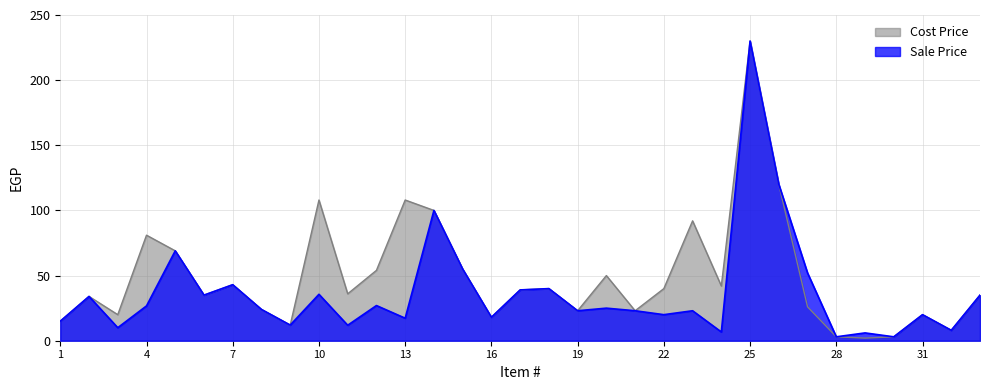

Reading left to right, transcribe all the data shown in this chart.

Sale Price: 1=15.0	2=34.0	3=10.0	4=26.7	5=69.0	6=35.0	7=43.0	8=24.0	9=12.0	10=35.6	11=11.9	12=27.0	13=17.3	14=100.0	15=55.0	16=18.0	17=39.0	18=40.0	19=23.0	20=25.0	21=23.0	22=20.0	23=23.0	24=6.7	25=230.0	26=120.0	27=52.0	28=3.0	29=6.0	30=3.0	31=20.0	32=8.0	33=35.0
Cost Price: 1=15.0	2=34.0	3=20.0	4=81.0	5=69.0	6=35.0	7=43.0	8=24.0	9=12.0	10=108.0	11=36.0	12=54.0	13=108.0	14=100.0	15=55.0	16=18.0	17=39.0	18=40.0	19=23.0	20=50.0	21=23.0	22=40.0	23=92.0	24=42.0	25=230.0	26=120.0	27=26.0	28=3.0	29=2.0	30=3.0	31=20.0	32=8.0	33=35.0